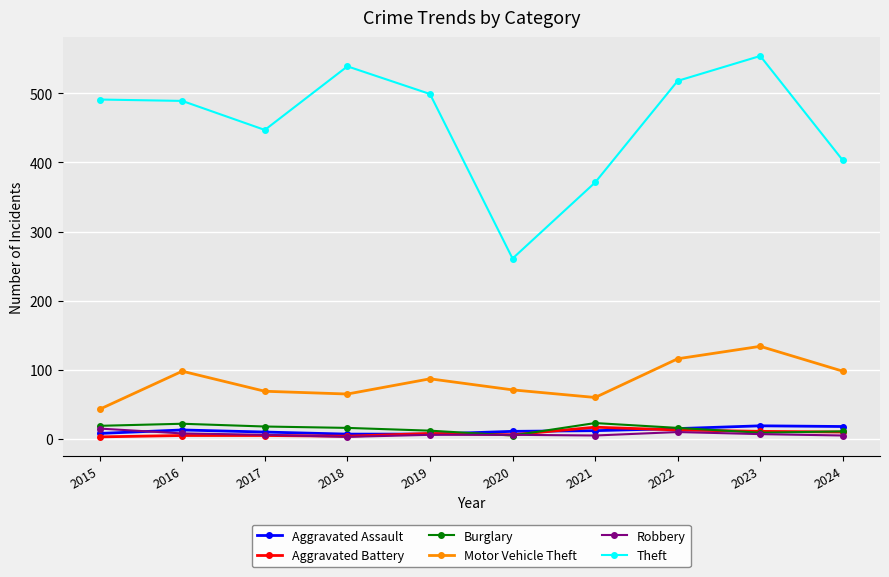

True or false: Burglary and Theft cross at least once.

False